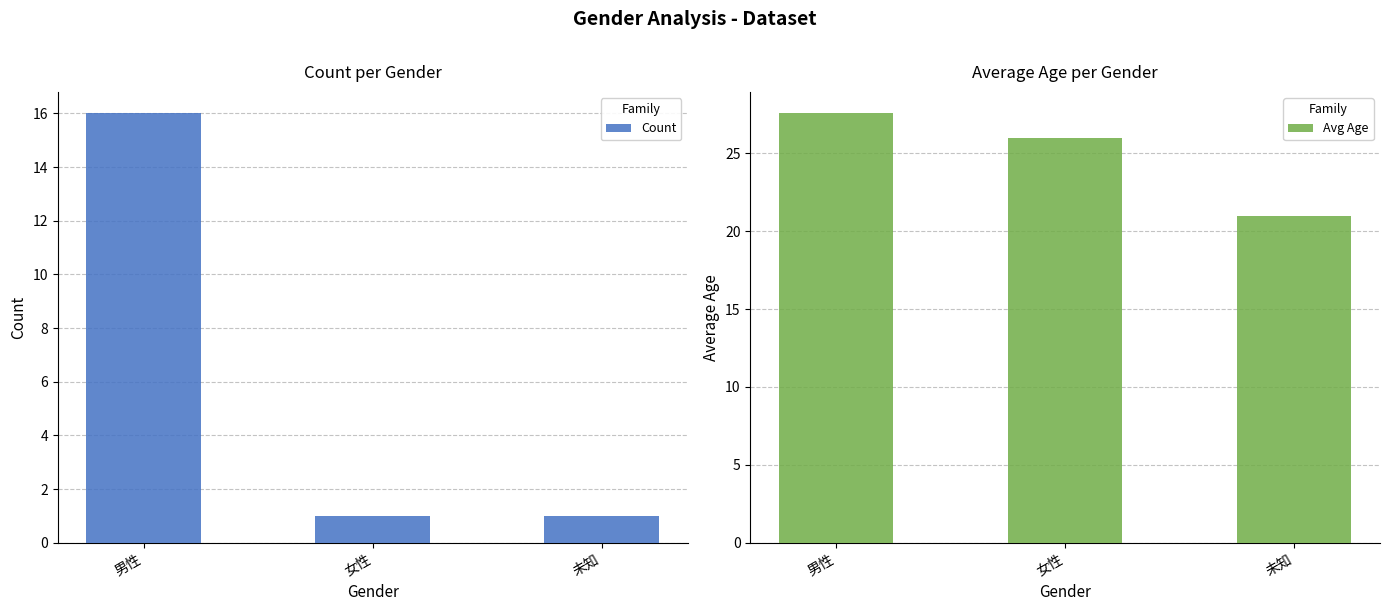

Which series has the largest total across all categories?

Avg Age